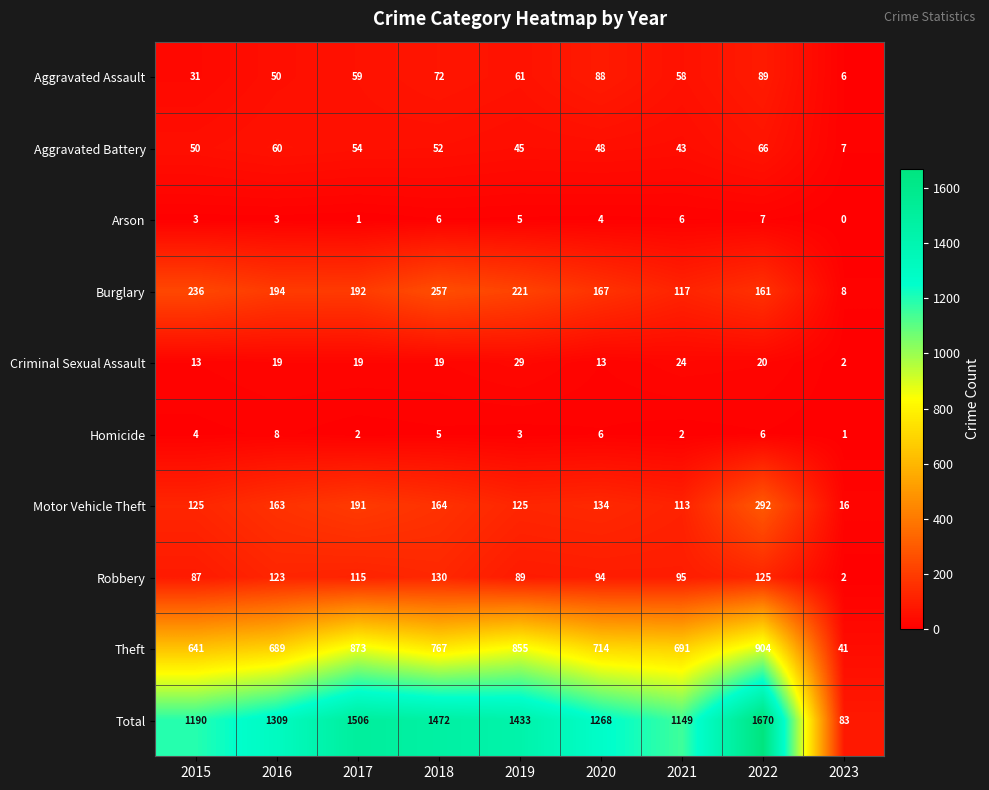

Which series has the largest total across all categories?

Total